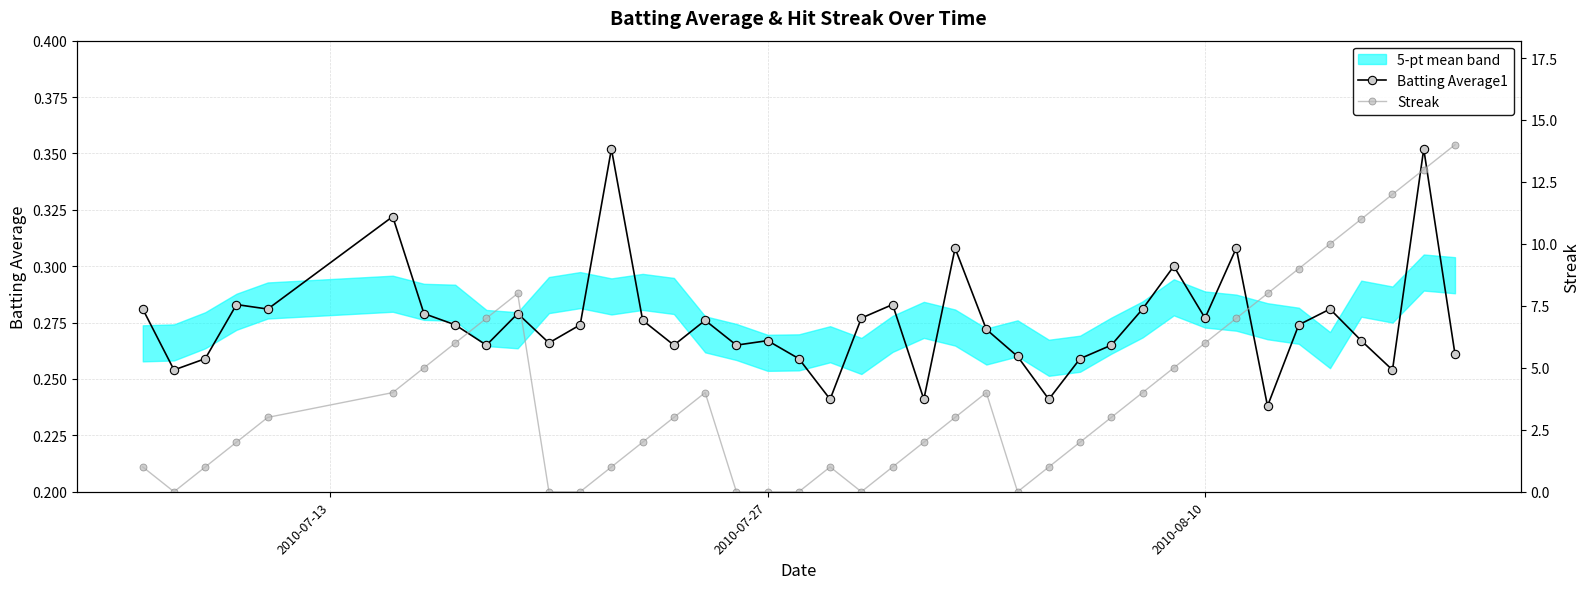

Count the Batting Average1 values in the range 0 to 1.

40